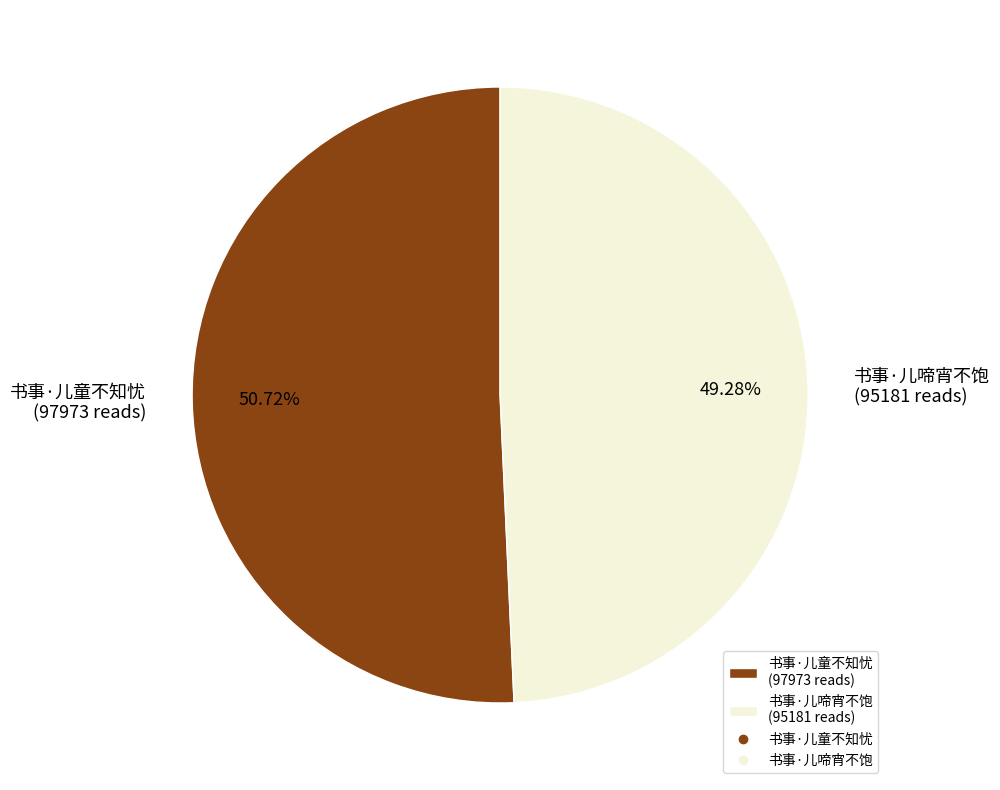

To the nearest percent, what is the difference between the largest and smallest slice percentages?

1%